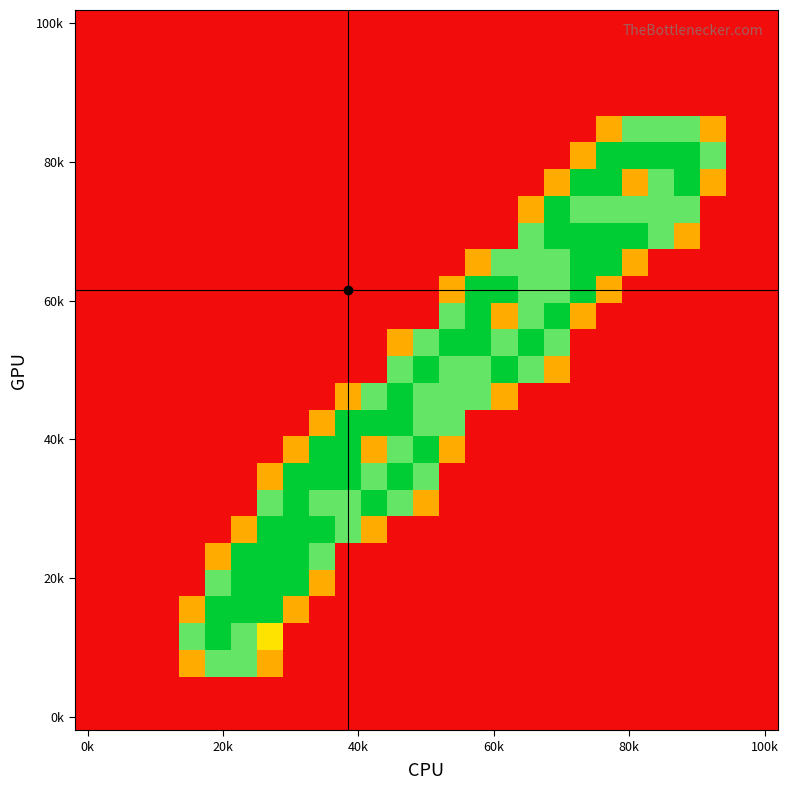

At how many categories does at least one series exceed 1?

21